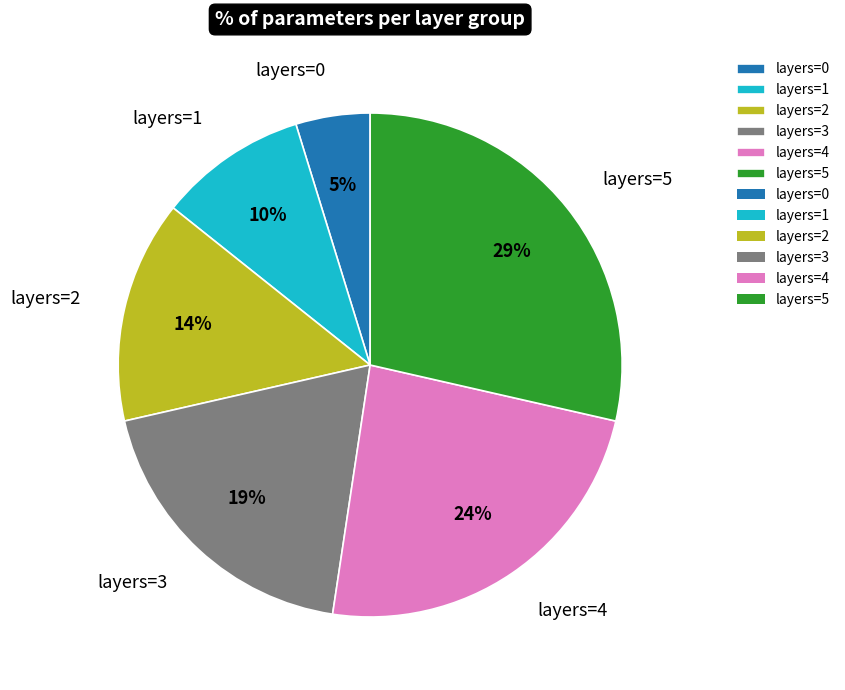

Do layers=2 and layers=0 together represent more than half of the pie?

No